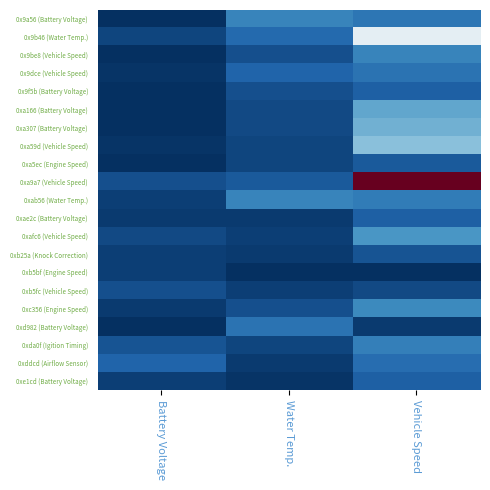

Between Water Temp. and Vehicle Speed, which series saw the biggest shift?

0xa9a7 (Vehicle Speed)